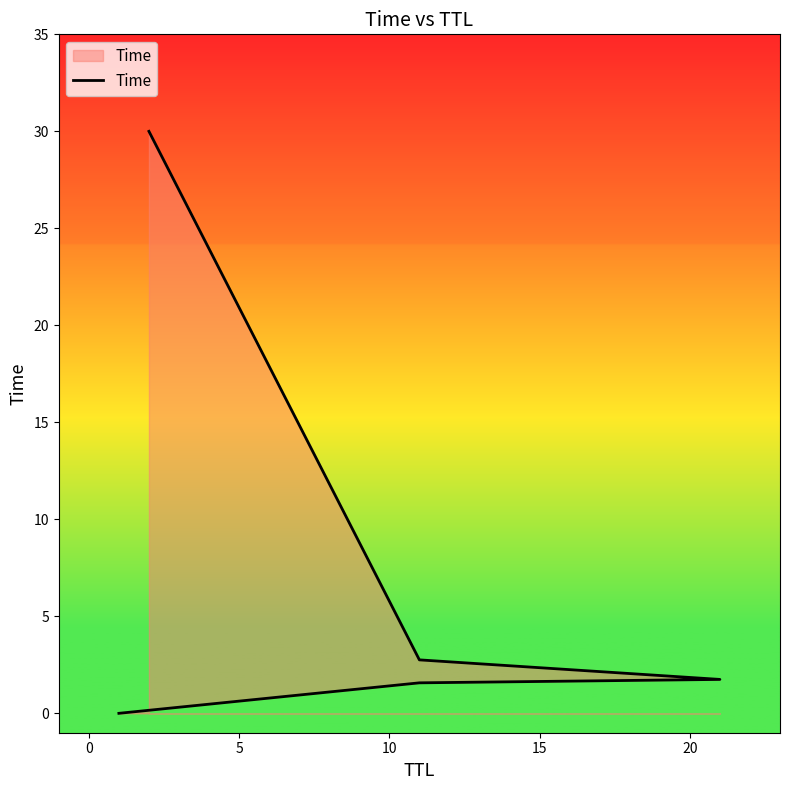

How many lines are shown in the chart?

1